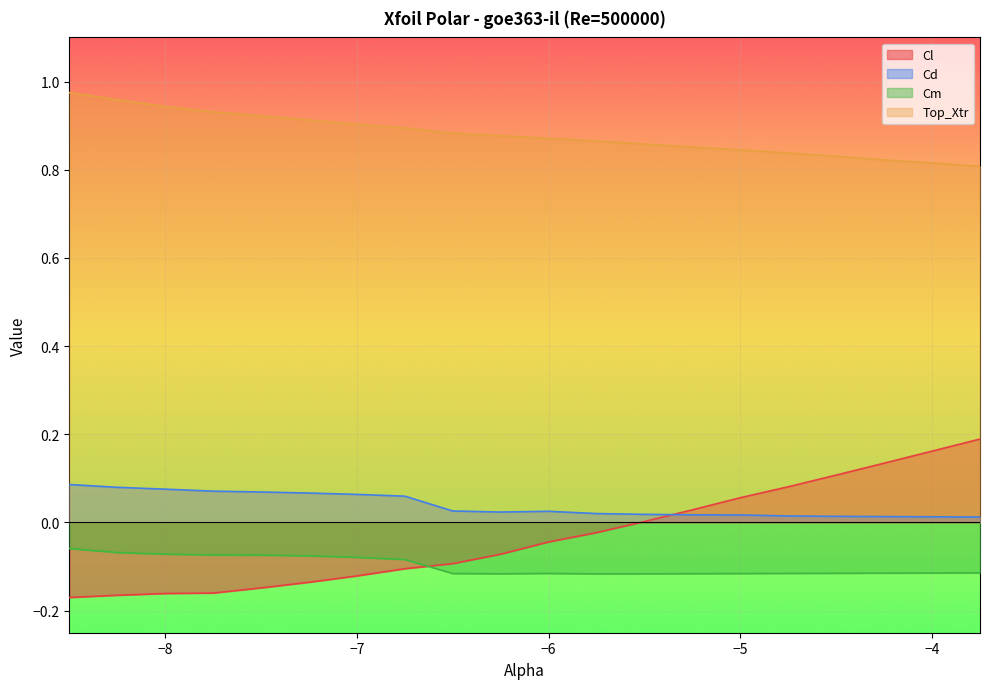

True or false: Cl has more than 0 interior local peaks.

False